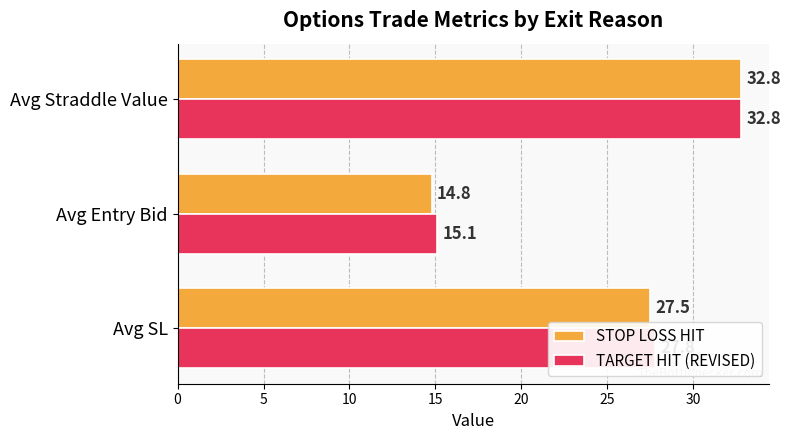

Which category has the lowest value in the TARGET HIT (REVISED) series?

Avg Entry Bid